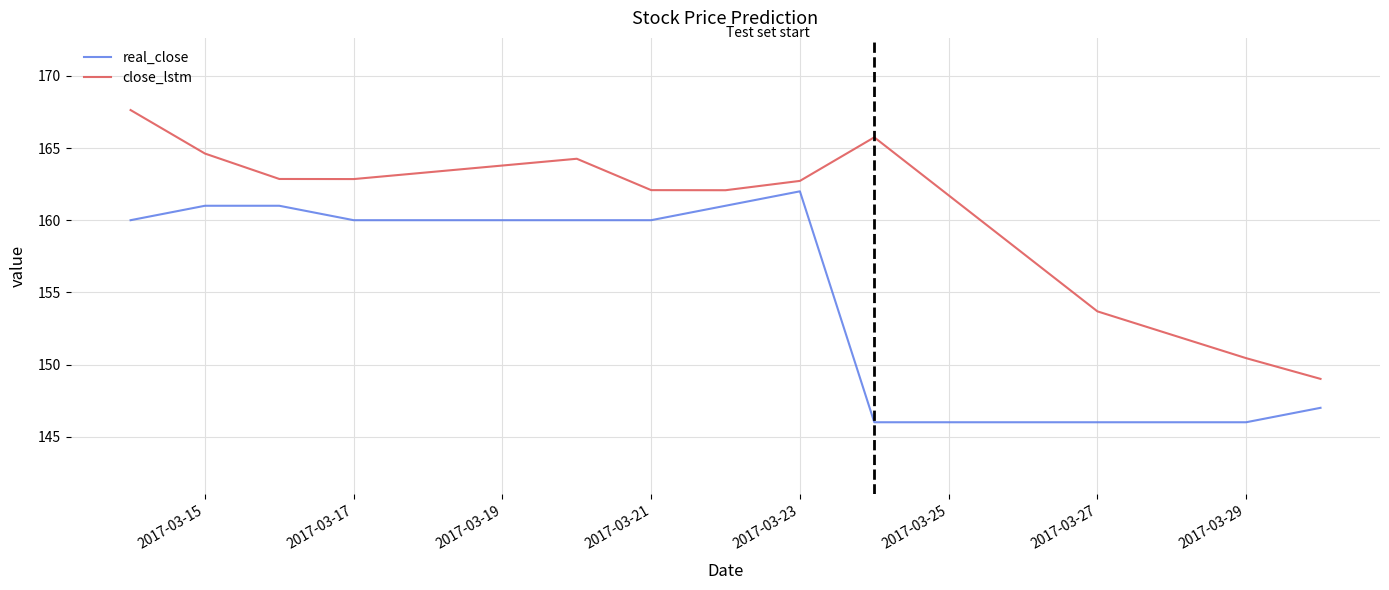

Is this an area chart (filled region under the line)?

No